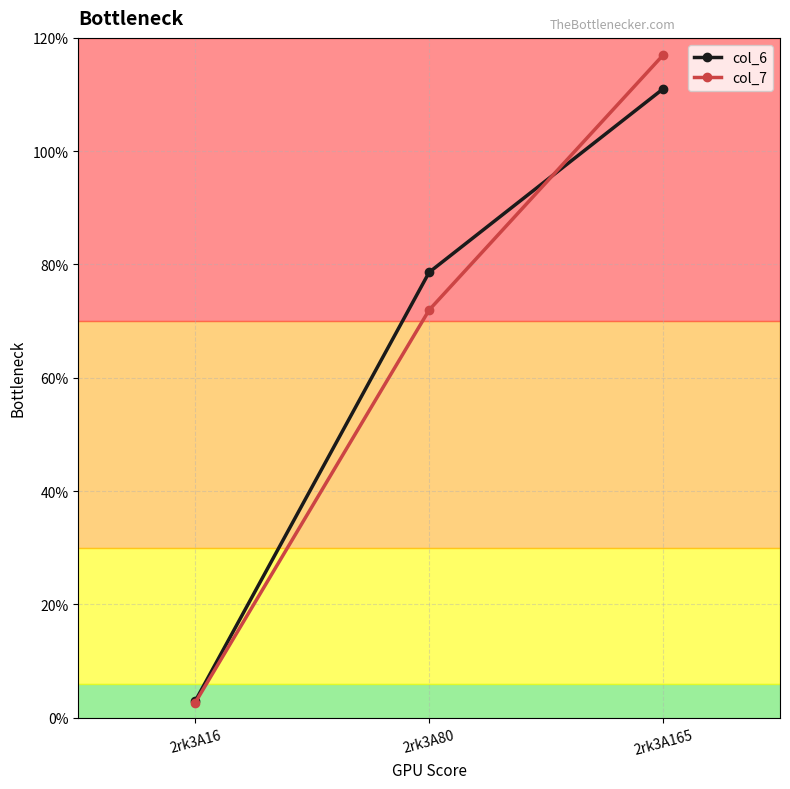

Is the value of col_7 at 2rk3A80 greater than the value of col_6 at 2rk3A165?

No